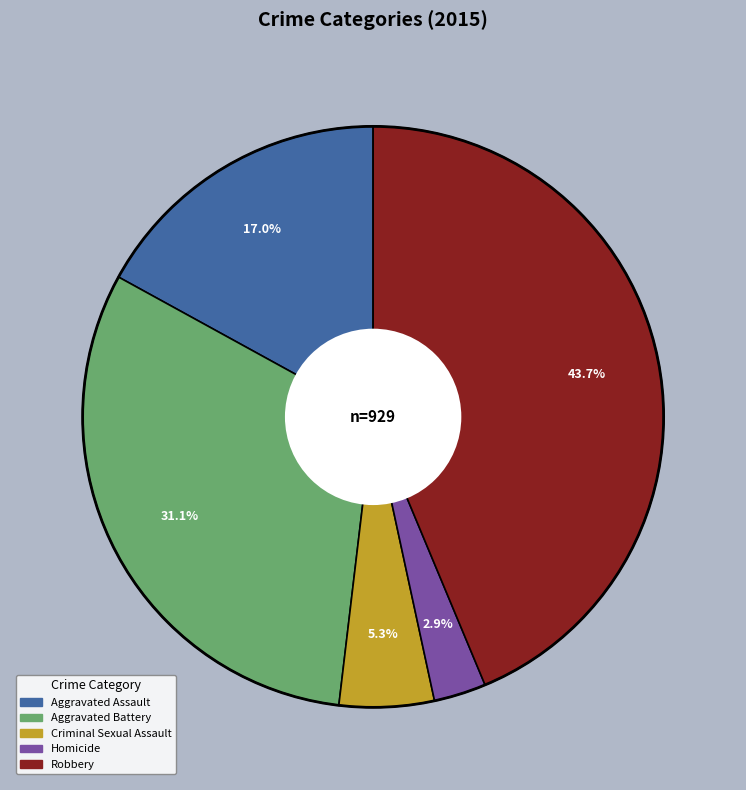

To the nearest percent, what portion does Aggravated Assault represent?

17%